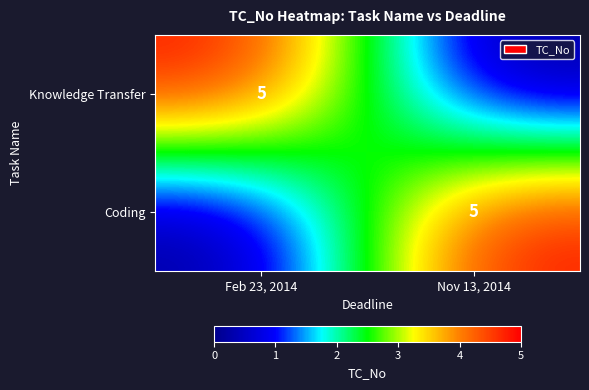

The value of Knowledge Transfer at Feb 23, 2014 is 5. True or false?

True